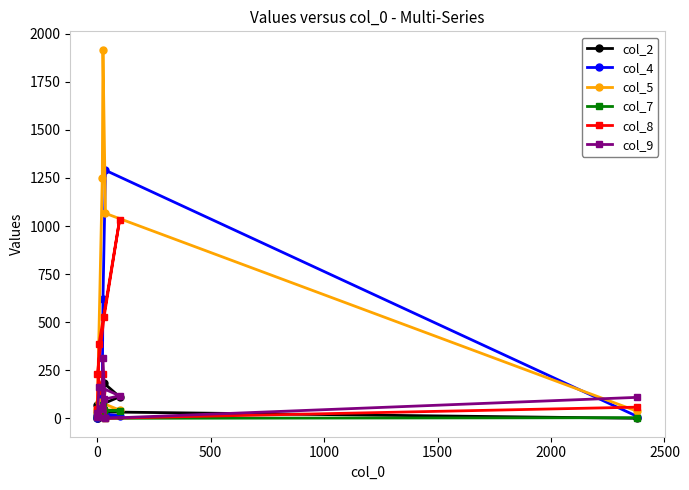

Does the chart display data point markers on the line(s)?

Yes